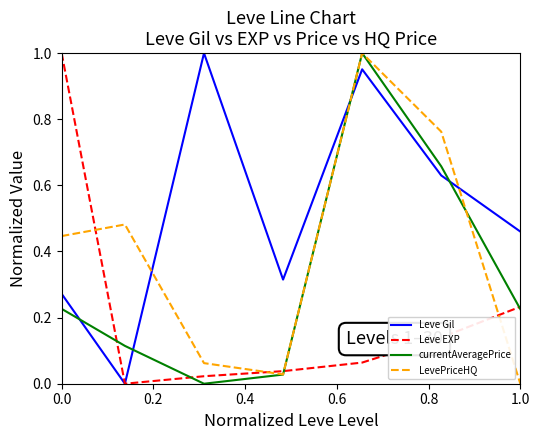

What is the sum of all LevePriceHQ values?

2.8